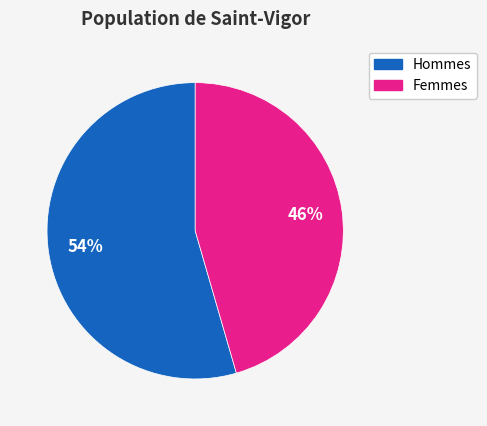

How many segments does this pie chart have?

2